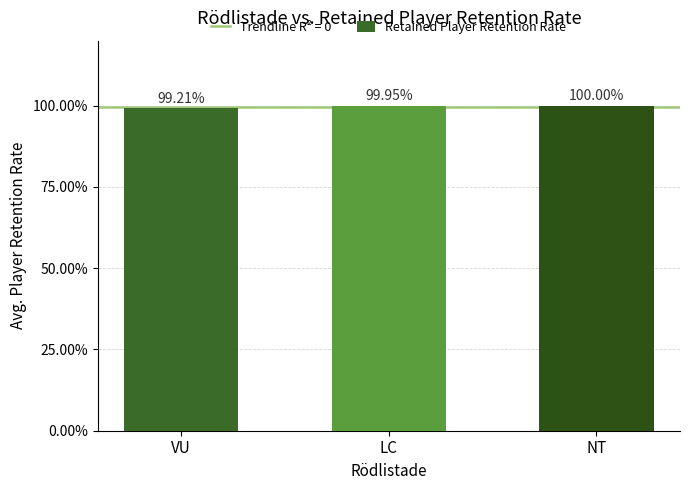

List the labels in order of value, largest first.

NT, LC, VU